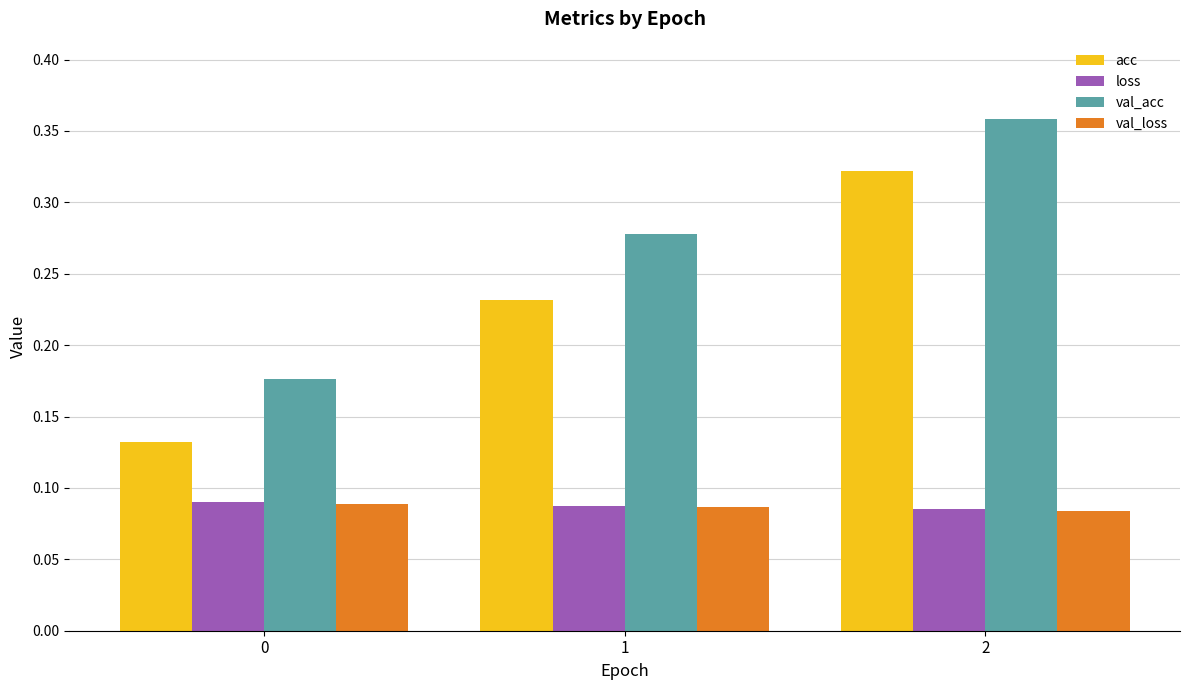

Which series changed the most between 0 and 2?

acc